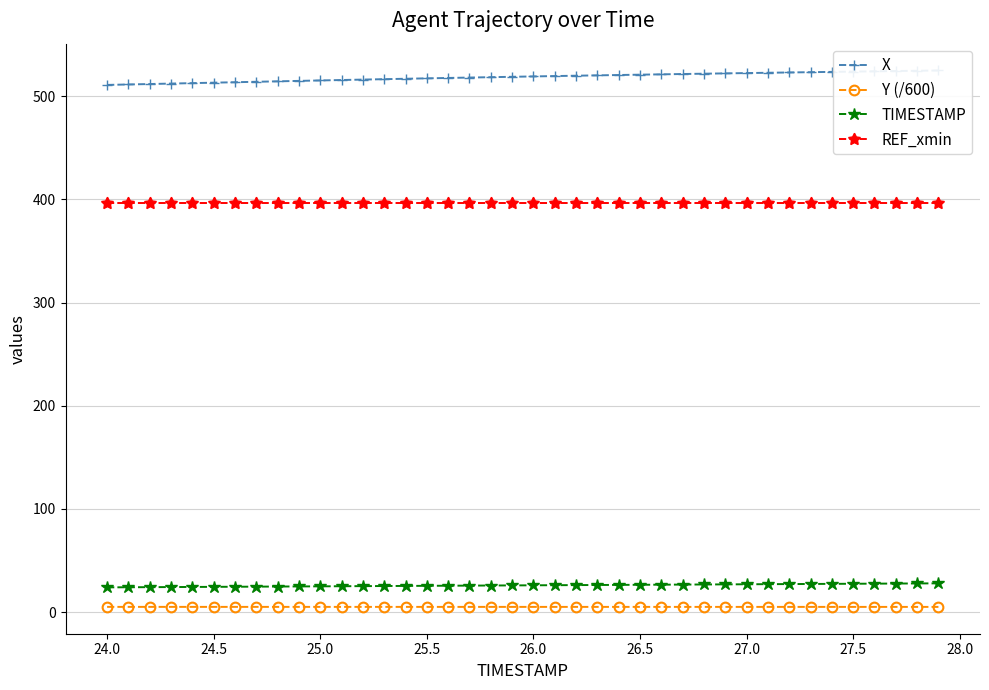

Reading left to right, list all the values displayed in this chart.

X: 511.0	511.4	511.9	512.3	512.8	513.2	513.6	514.1	514.5	514.9	515.3	515.8	516.2	516.6	517.0	517.4	517.8	518.1	518.5	518.9	519.2	519.6	519.9	520.3	520.6	520.9	521.3	521.6	521.9	522.2	522.5	522.8	523.1	523.4	523.6	523.9	524.2	524.5	524.7	525.0
Y (/600): 5.1	5.1	5.1	5.1	5.1	5.1	5.1	5.1	5.1	5.1	5.1	5.1	5.1	5.1	5.1	5.1	5.1	5.1	5.1	5.1	5.1	5.1	5.1	5.1	5.1	5.1	5.1	5.1	5.1	5.1	5.1	5.1	5.1	5.1	5.1	5.1	5.1	5.1	5.1	5.1
TIMESTAMP: 24.0	24.1	24.2	24.3	24.4	24.5	24.6	24.7	24.8	24.9	25.0	25.1	25.2	25.3	25.4	25.5	25.6	25.7	25.8	25.9	26.0	26.1	26.2	26.3	26.4	26.5	26.6	26.7	26.8	26.9	27.0	27.1	27.2	27.3	27.4	27.5	27.6	27.7	27.8	27.9
REF_xmin: 396.3	396.3	396.3	396.3	396.3	396.3	396.3	396.3	396.3	396.3	396.3	396.3	396.3	396.3	396.3	396.3	396.3	396.3	396.3	396.3	396.3	396.3	396.3	396.3	396.3	396.3	396.3	396.3	396.3	396.3	396.3	396.3	396.3	396.3	396.3	396.3	396.3	396.3	396.3	396.3